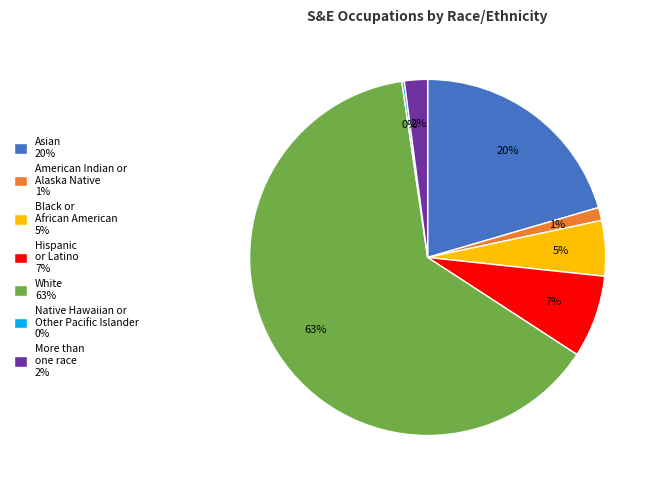

Is it true that White 63% is 51% of the pie?

False